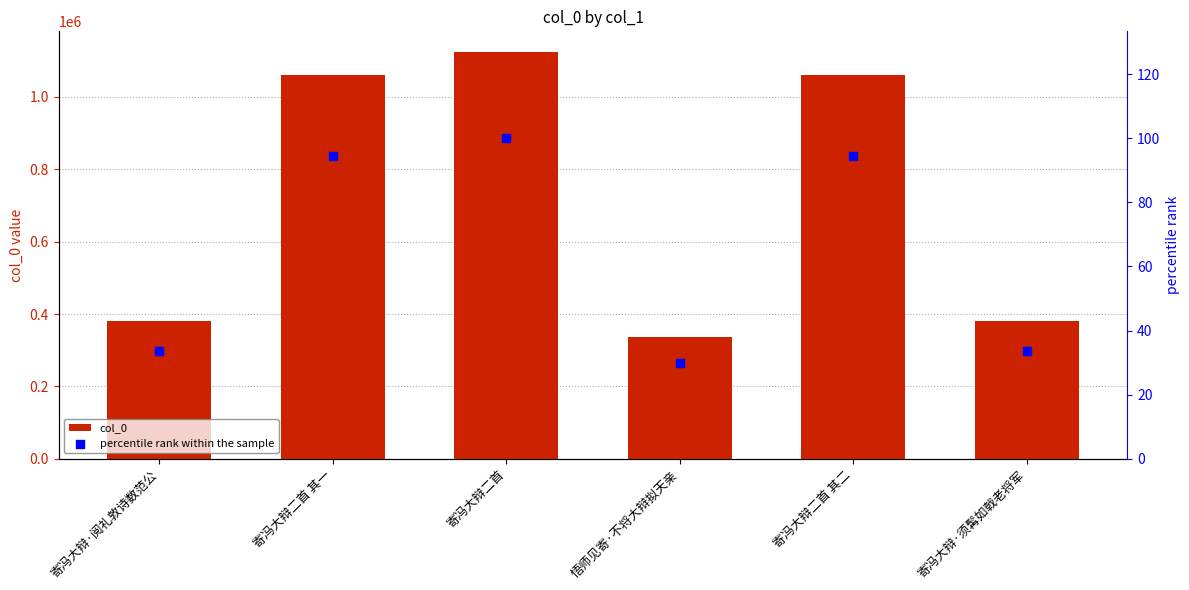

Which series has the widest spread of Y values?

col_0